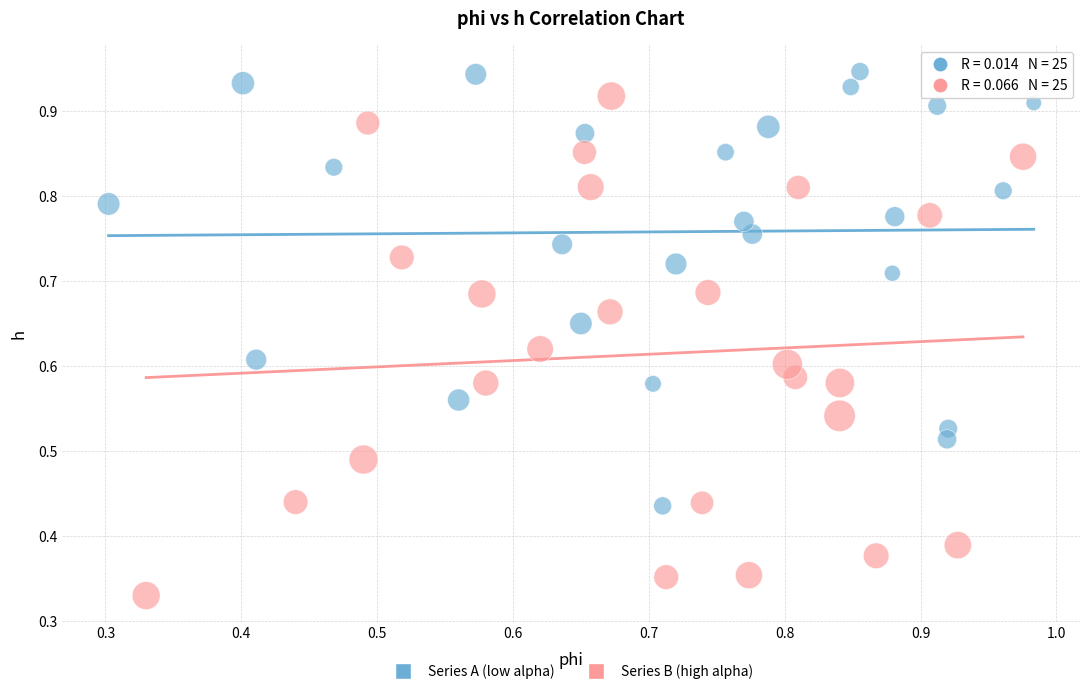

Which series has the widest spread of Y values?

Series B (high alpha)